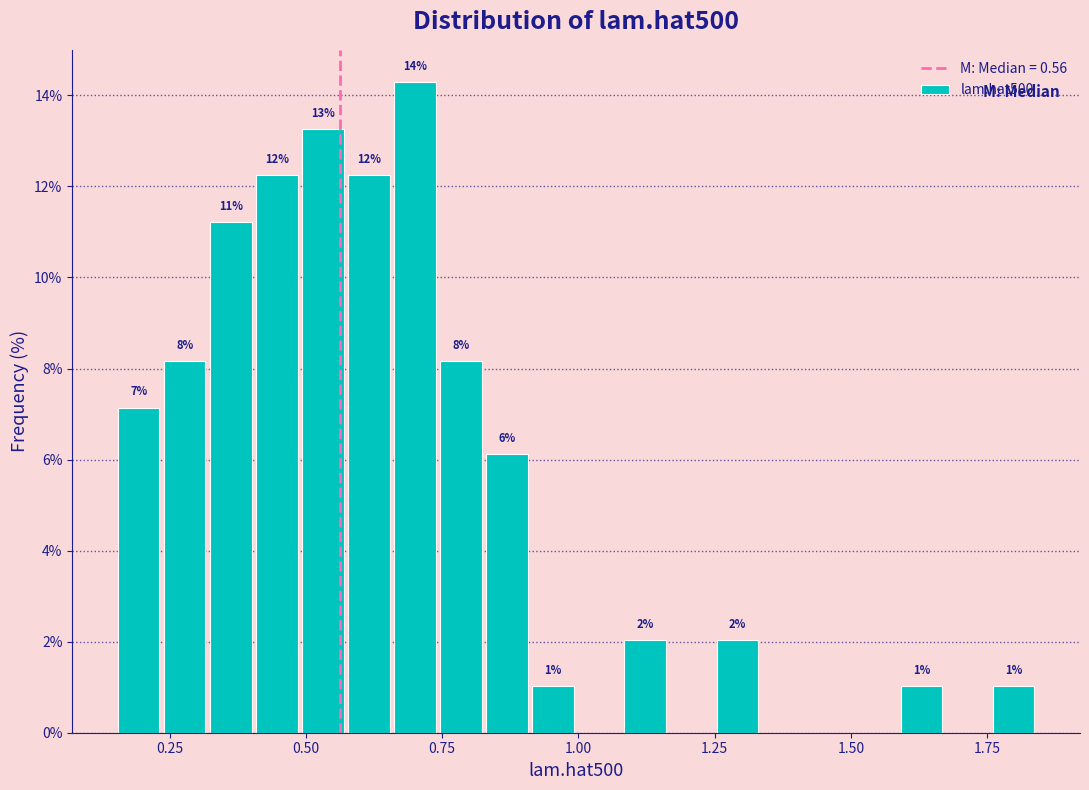

Read against the x-axis, roughly where is the centre of the tallest bar?

0.70